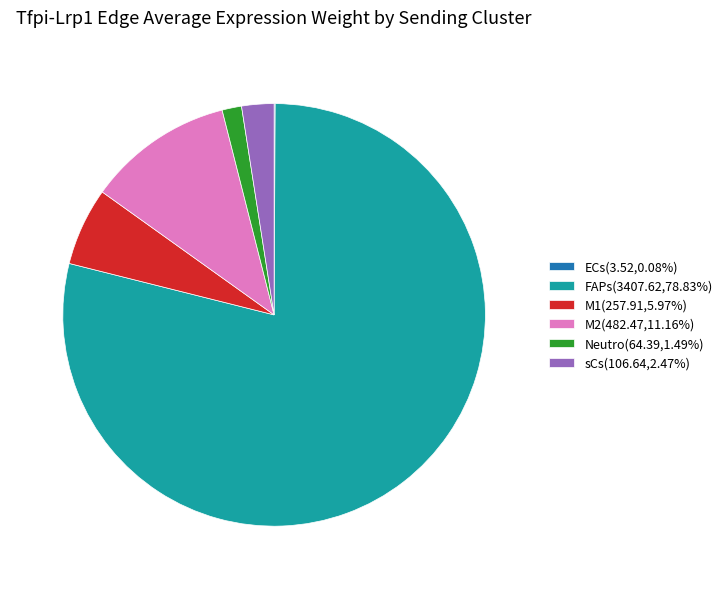

Does FAPs(3407.62,78.83%) account for over 50% of the chart?

Yes